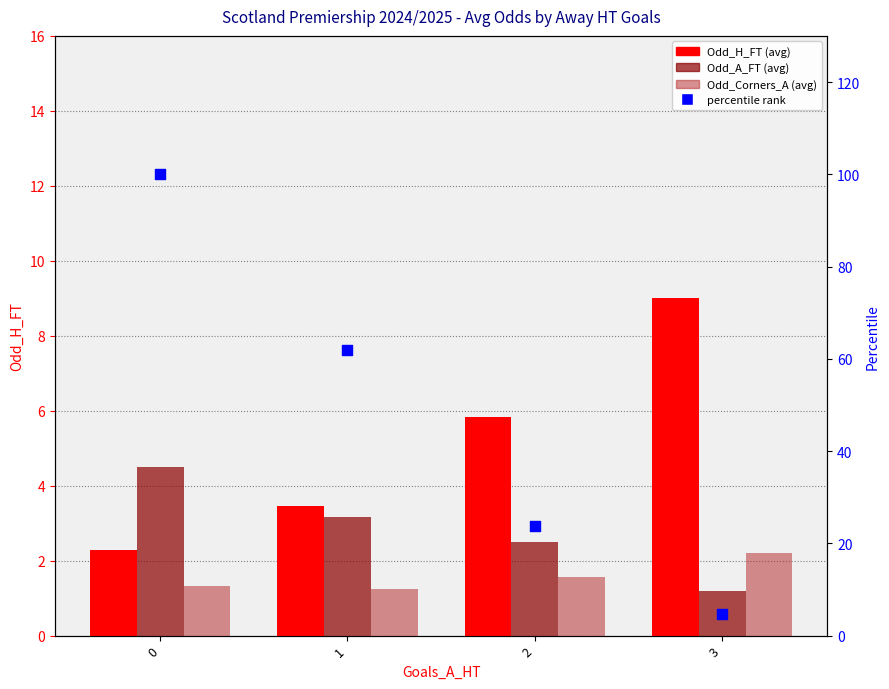

Which series has the largest total across all categories?

percentile rank